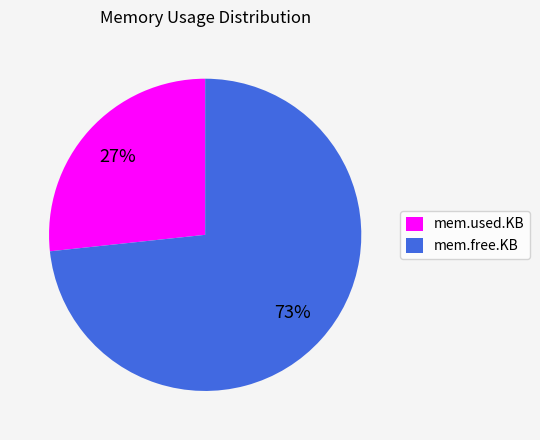

Which has a higher value, mem.used.KB or mem.free.KB?

mem.free.KB